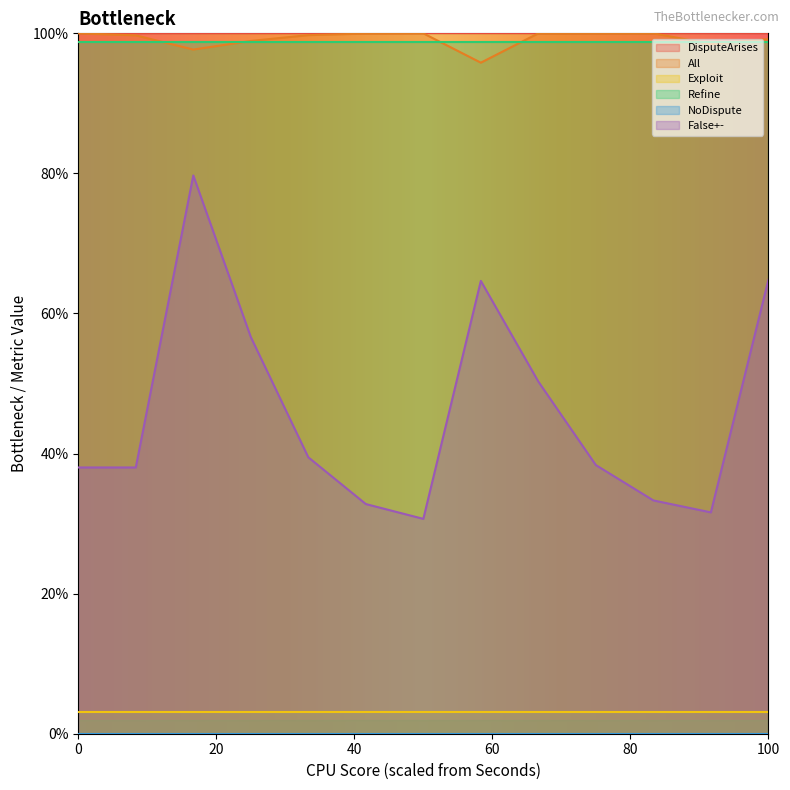

True or false: All and False+- cross at least once.

False